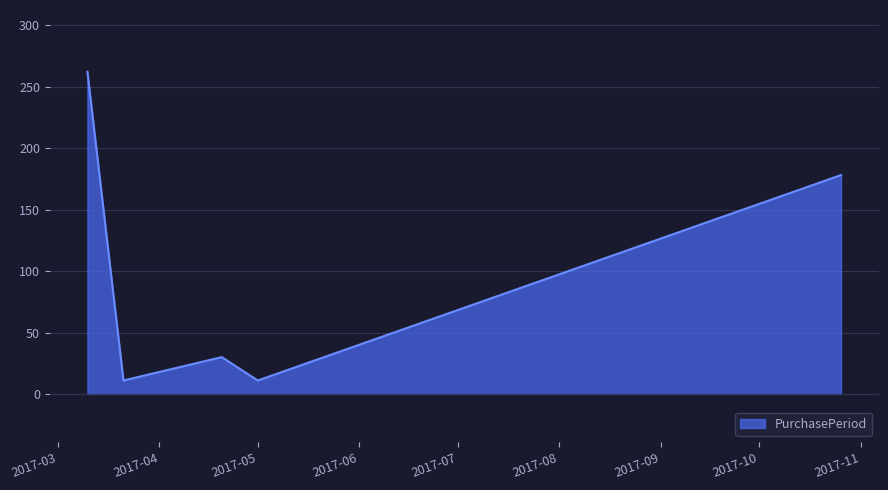

What is the difference between the second highest and second lowest values?

167